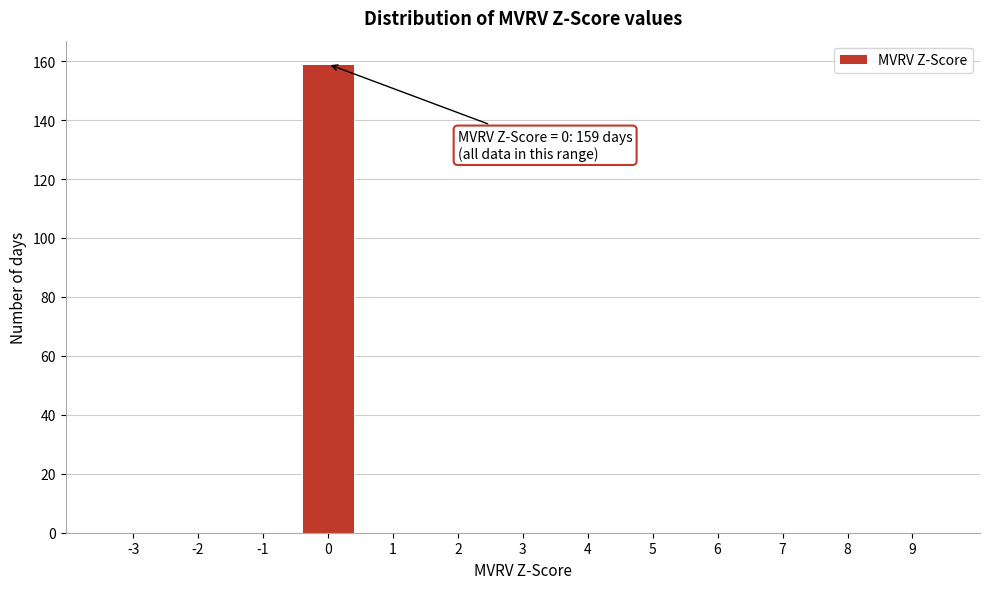

Reading left to right, extract all data points from this chart.

-3=0	-2=0	-1=0	0=159	1=0	2=0	3=0	4=0	5=0	6=0	7=0	8=0	9=0